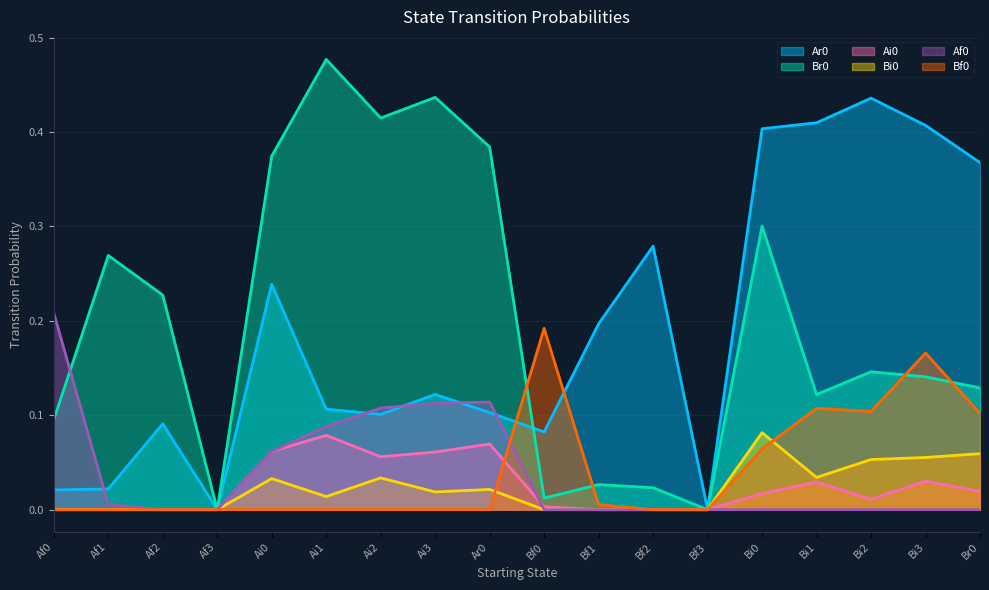

Reading right to left, extract all data points from this chart.

Ar0: Br0=0.4	Bi3=0.4	Bi2=0.4	Bi1=0.4	Bi0=0.4	Bf3=0.0	Bf2=0.3	Bf1=0.2	Bf0=0.1	Ar0=0.1	Ai3=0.1	Ai2=0.1	Ai1=0.1	Ai0=0.2	Af3=0.0	Af2=0.1	Af1=0.0	Af0=0.0
Br0: Br0=0.1	Bi3=0.1	Bi2=0.1	Bi1=0.1	Bi0=0.3	Bf3=0.0	Bf2=0.0	Bf1=0.0	Bf0=0.0	Ar0=0.4	Ai3=0.4	Ai2=0.4	Ai1=0.5	Ai0=0.4	Af3=0.0	Af2=0.2	Af1=0.3	Af0=0.1
Ai0: Br0=0.0	Bi3=0.0	Bi2=0.0	Bi1=0.0	Bi0=0.0	Bf3=0.0	Bf2=0.0	Bf1=0.0	Bf0=0.0	Ar0=0.1	Ai3=0.1	Ai2=0.1	Ai1=0.1	Ai0=0.1	Af3=0.0	Af2=0.0	Af1=0.0	Af0=0.0
Bi0: Br0=0.1	Bi3=0.1	Bi2=0.1	Bi1=0.0	Bi0=0.1	Bf3=0.0	Bf2=0.0	Bf1=0.0	Bf0=0.0	Ar0=0.0	Ai3=0.0	Ai2=0.0	Ai1=0.0	Ai0=0.0	Af3=0.0	Af2=0.0	Af1=0.0	Af0=0.0
Af0: Br0=0.0	Bi3=0.0	Bi2=0.0	Bi1=0.0	Bi0=0.0	Bf3=0.0	Bf2=0.0	Bf1=0.0	Bf0=0.0	Ar0=0.1	Ai3=0.1	Ai2=0.1	Ai1=0.1	Ai0=0.1	Af3=0.0	Af2=0.0	Af1=0.0	Af0=0.2
Bf0: Br0=0.1	Bi3=0.2	Bi2=0.1	Bi1=0.1	Bi0=0.1	Bf3=0.0	Bf2=0.0	Bf1=0.0	Bf0=0.2	Ar0=0.0	Ai3=0.0	Ai2=0.0	Ai1=0.0	Ai0=0.0	Af3=0.0	Af2=0.0	Af1=0.0	Af0=0.0